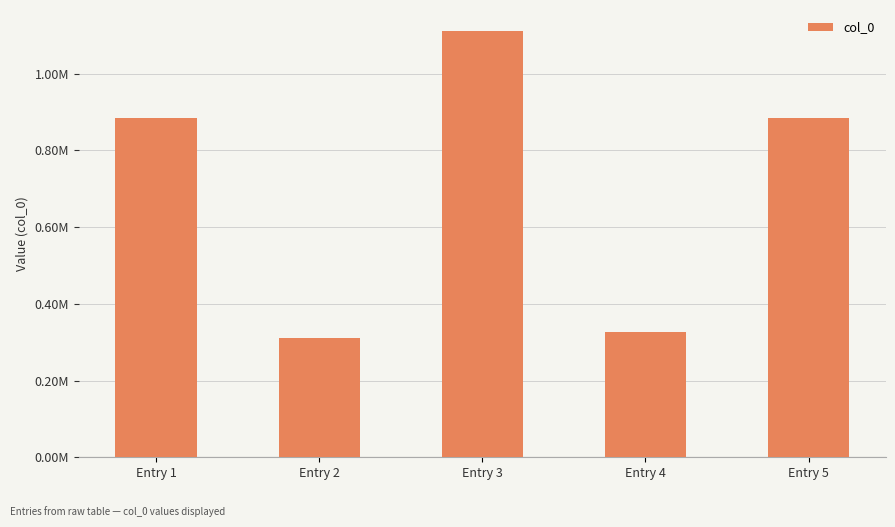

At which category does the chart reach its minimum across all series?

Entry 2